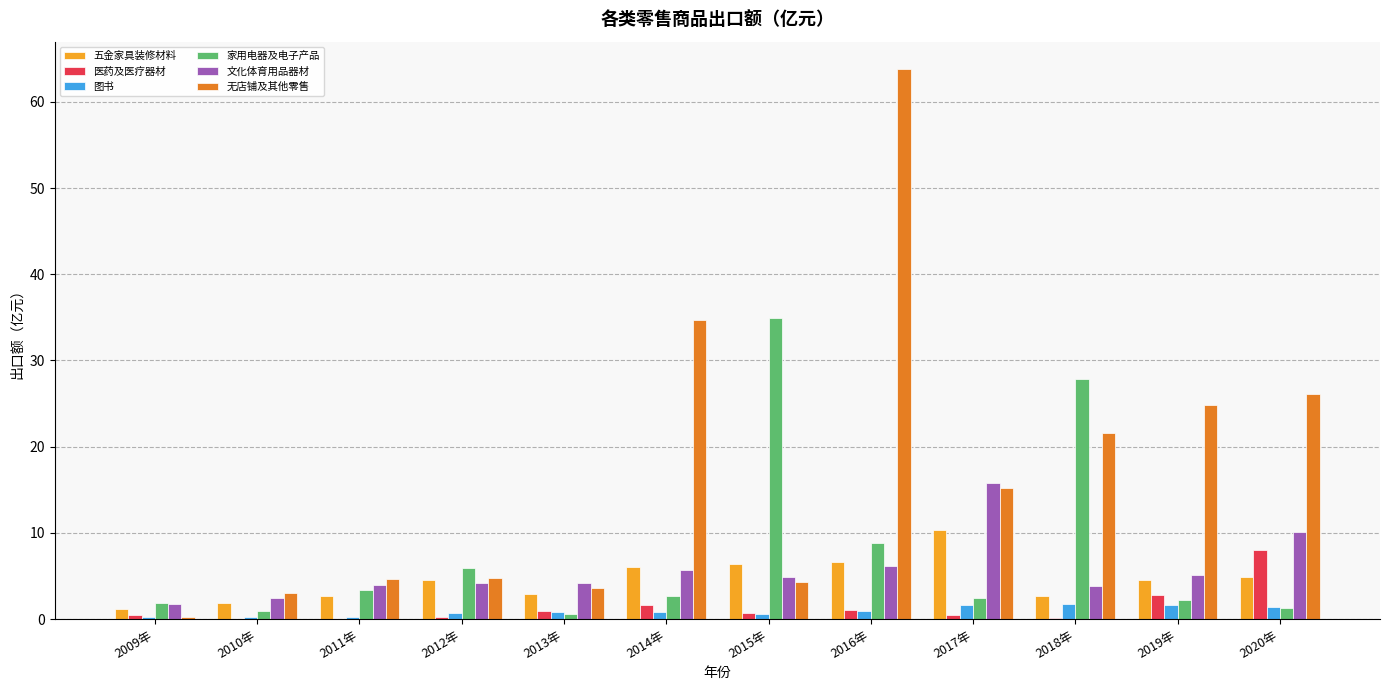

Which category has the highest value across all series?

2016年